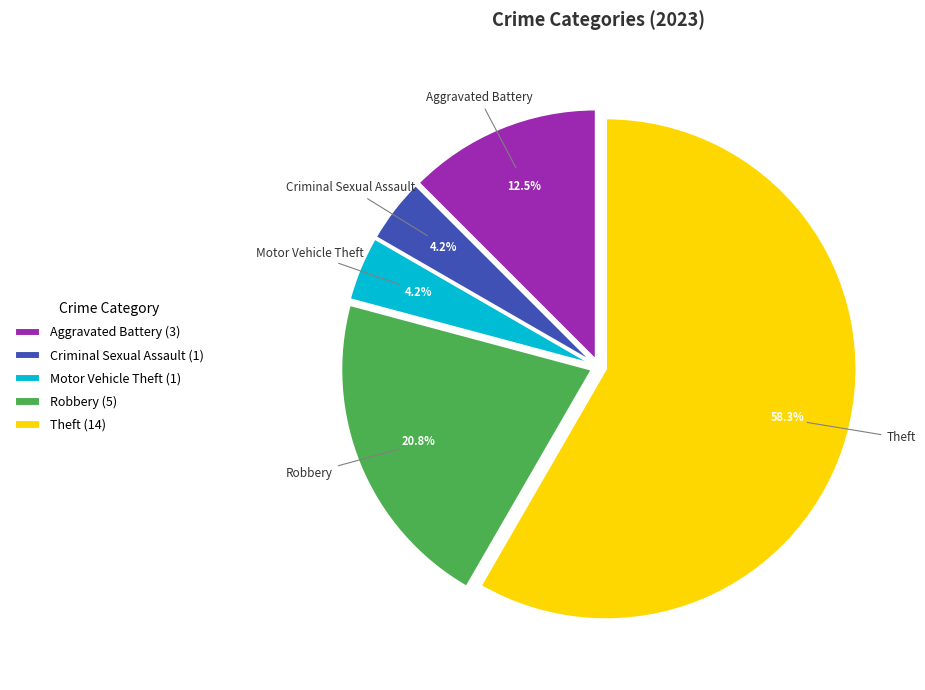

Does any single category account for the majority?

Yes